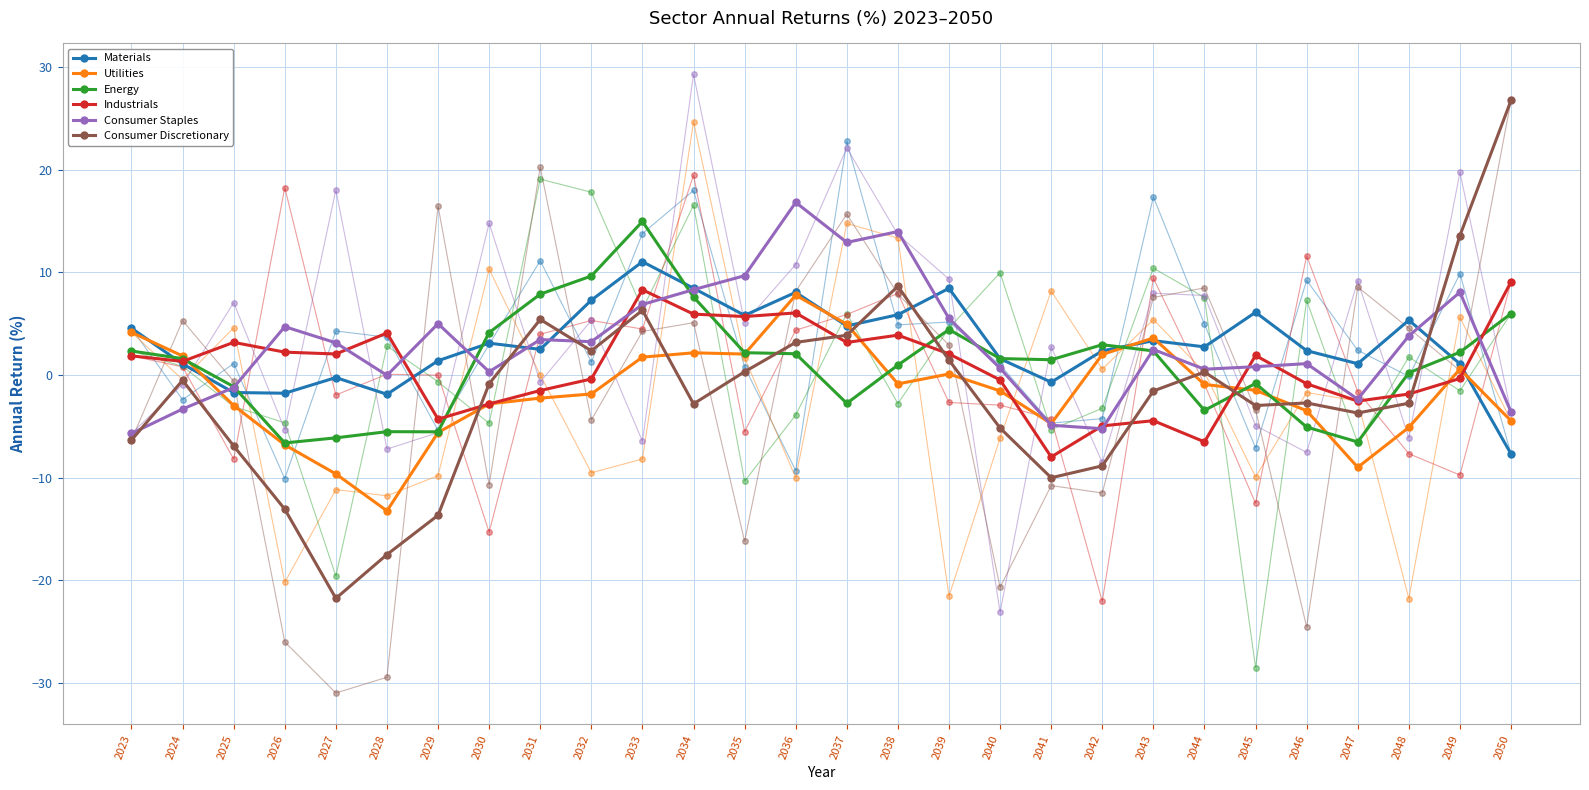

What is the difference between the maximum and minimum values in the Consumer Staples series?

22.5